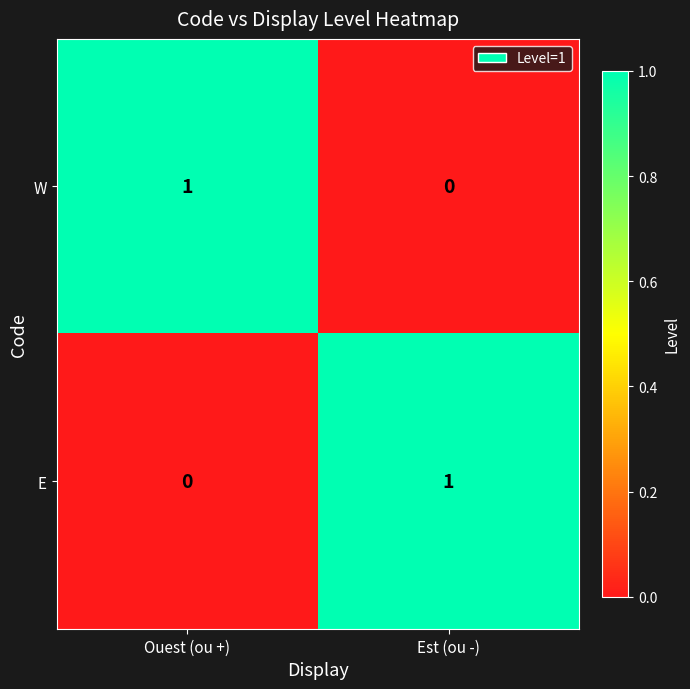

Reading left to right, extract all data points from this chart.

W: Ouest (ou +)=1	Est (ou -)=0
E: Ouest (ou +)=0	Est (ou -)=1